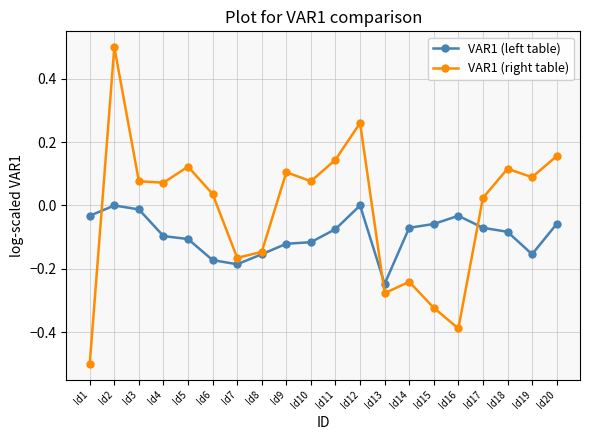

Which label corresponds to the largest value in the chart?

Id2